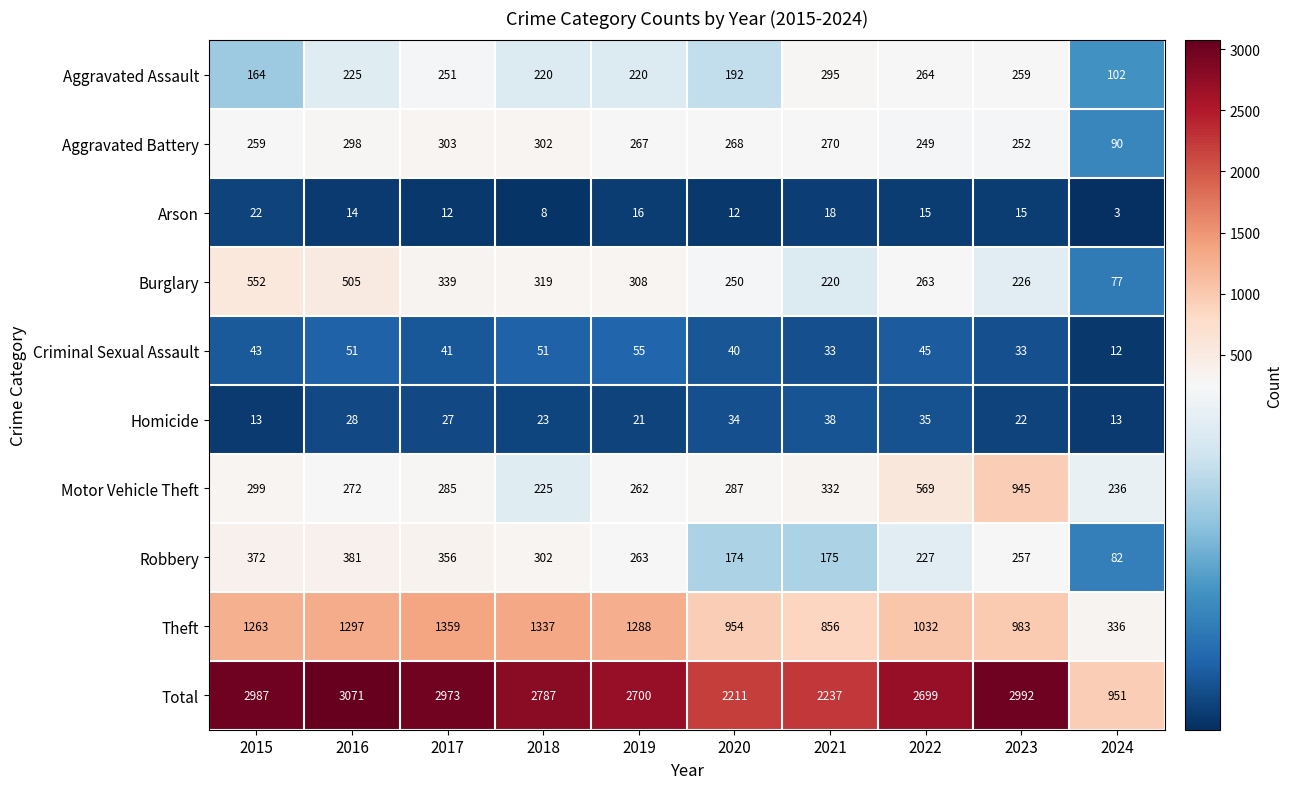

Is the value of Motor Vehicle Theft at 2023 greater than the value of Theft at 2023?

No